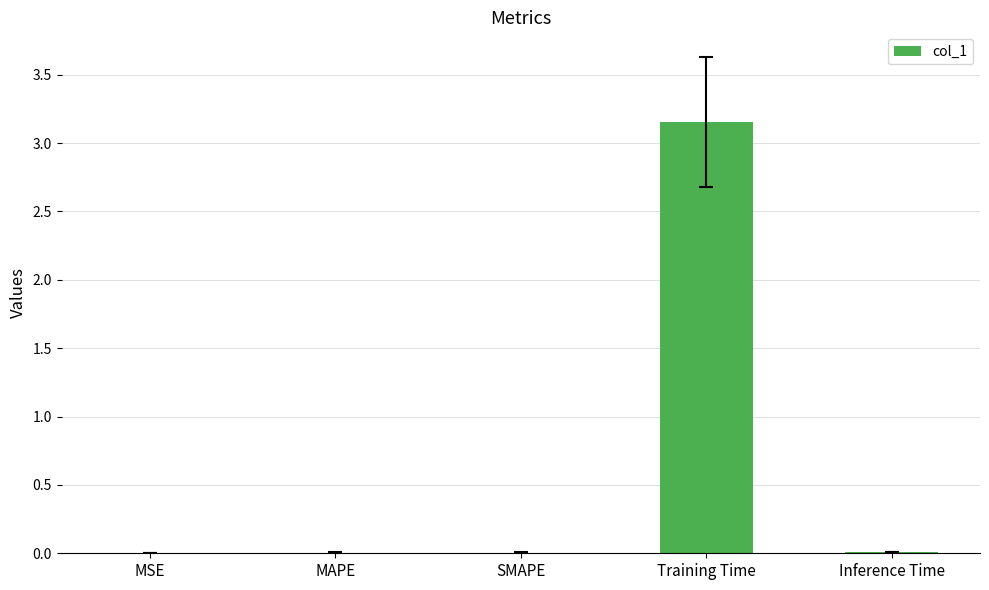

Which category has the highest value across all series?

Training Time